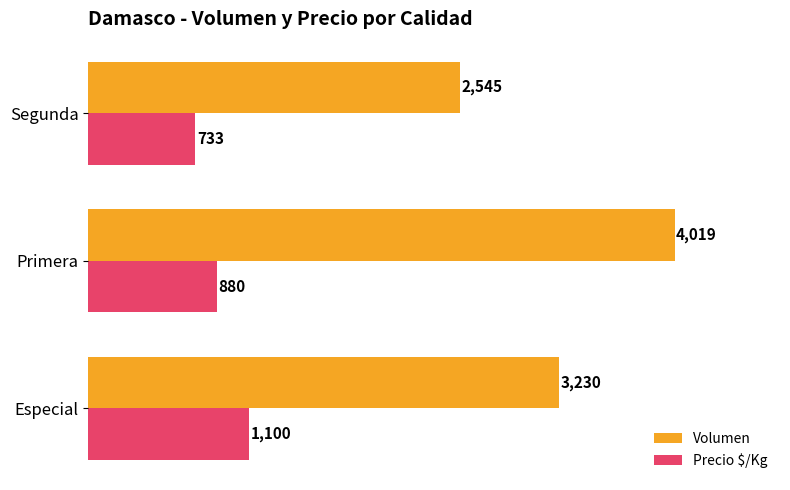

Which category has the highest value across all series?

Primera